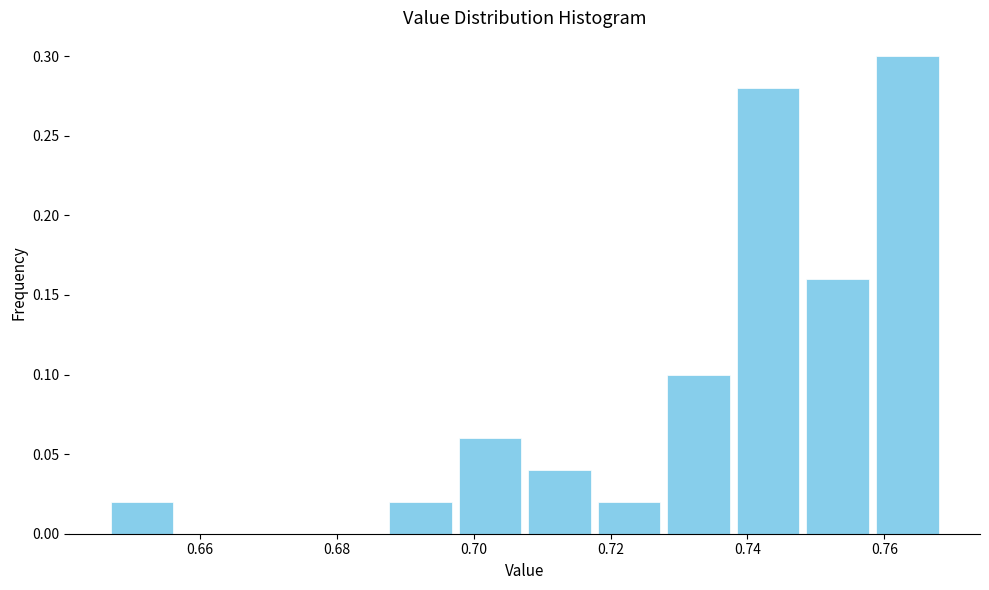

Reading left to right, list every bar in this chart as the range it spans on the x-axis followed by its height. Neither the bar edges nor the heights are printed on the chart, so give them approximately, as read against the axes.

0.646 to 0.656: 0.02
0.656 to 0.666: 0
0.666 to 0.678: 0
0.678 to 0.688: 0
0.688 to 0.698: 0.02
0.698 to 0.708: 0.06
0.708 to 0.718: 0.04
0.718 to 0.728: 0.02
0.728 to 0.738: 0.10
0.738 to 0.748: 0.28
0.748 to 0.758: 0.16
0.758 to 0.768: 0.30